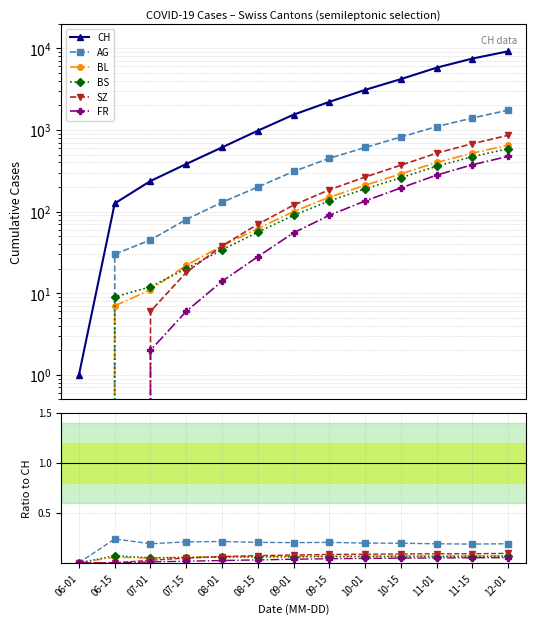

Is the value of AG at 10-15 greater than the value of BS at 11-15?

Yes